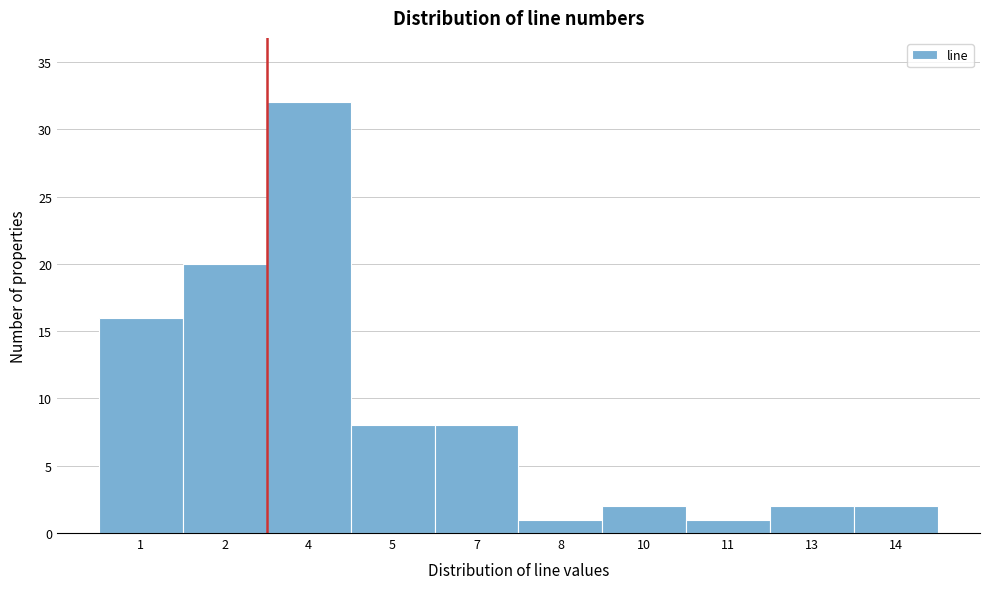

Reading left to right, what are all the values shown in this chart?

1=16	2=20	4=32	5=8	7=8	8=1	10=2	11=1	13=2	14=2